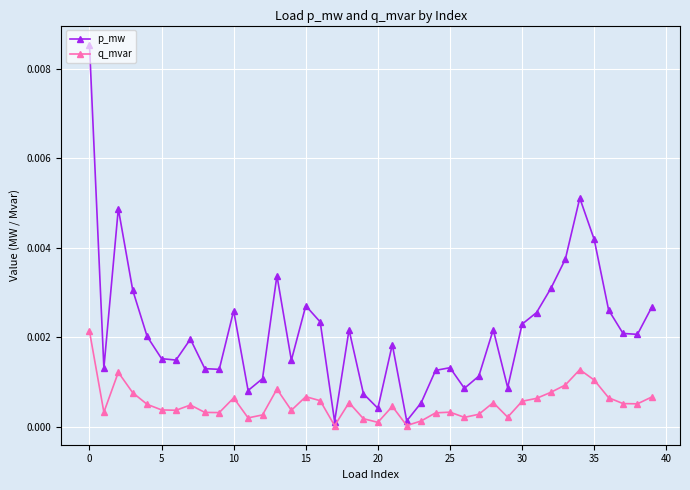

How many interior local valleys does the p_mw series have?

11